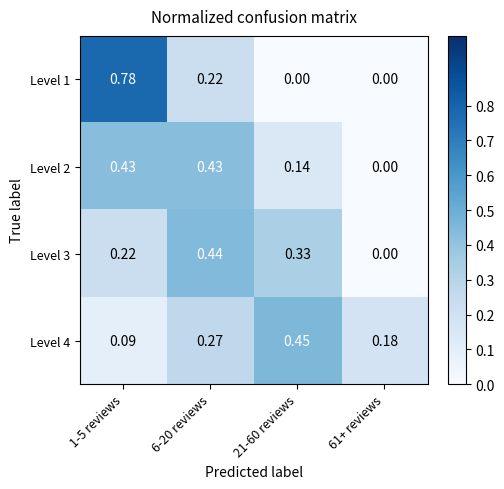

Which label corresponds to the largest value in the chart?

1-5 reviews